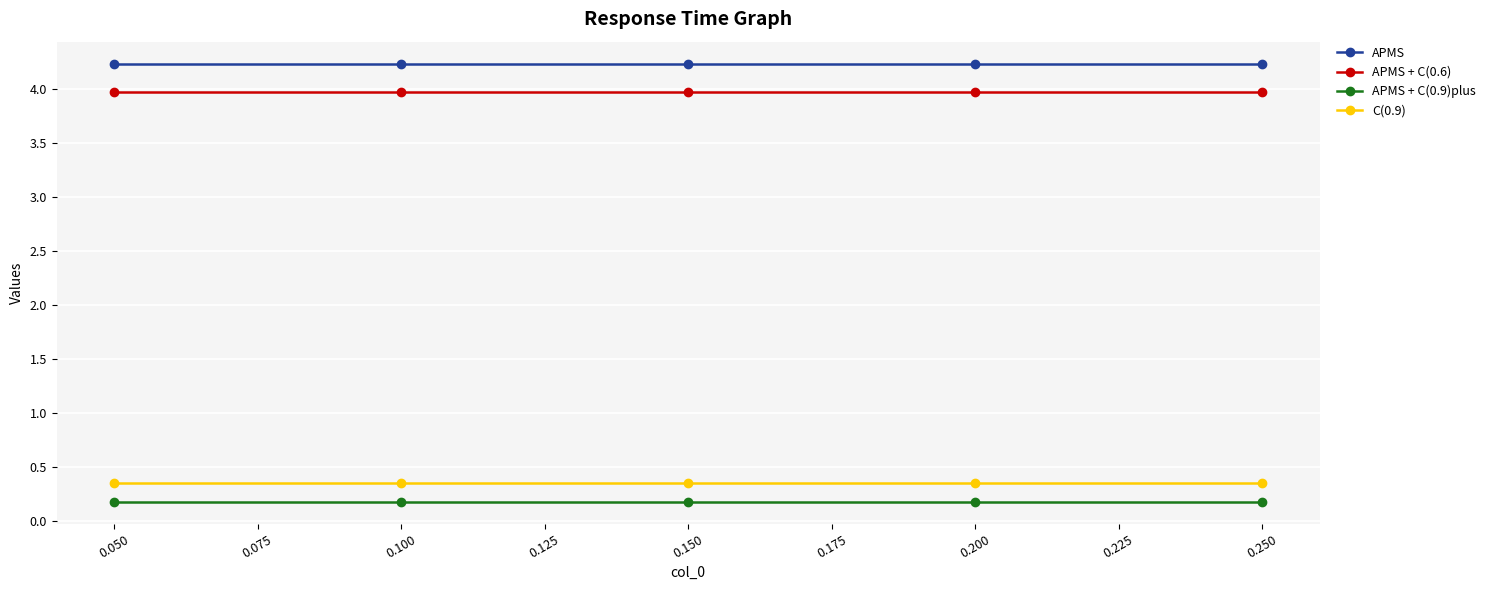

True or false: APMS + C(0.6) has a value of 4.0 at 0.050.

True